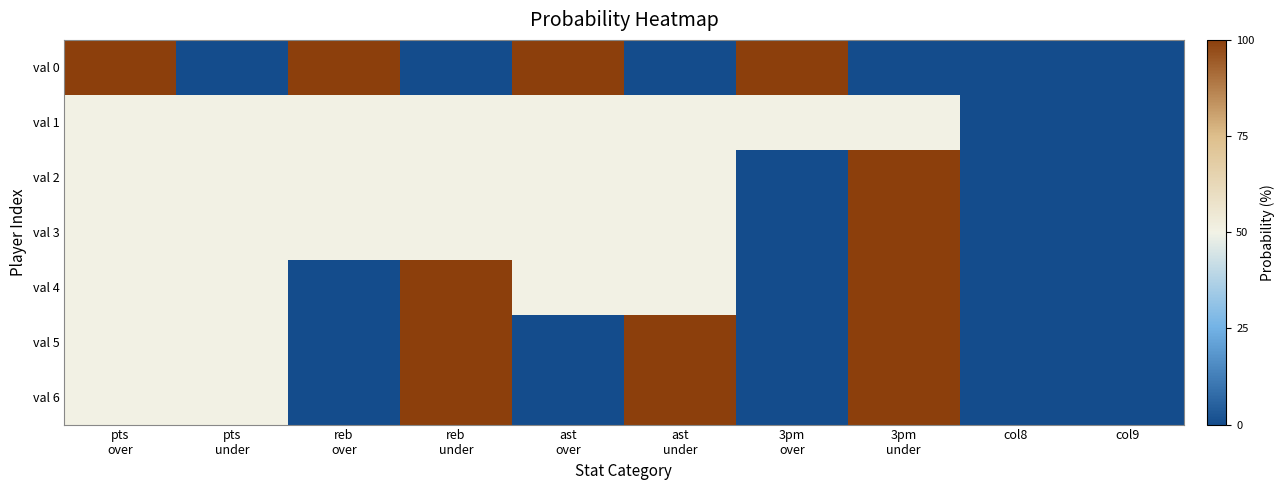

Reading left to right, transcribe all the data shown in this chart.

val 0: pts
over=100	pts
under=0	reb
over=100	reb
under=0	ast
over=100	ast
under=0	3pm
over=100	3pm
under=0	col8=0	col9=0
val 1: pts
over=50	pts
under=50	reb
over=50	reb
under=50	ast
over=50	ast
under=50	3pm
over=50	3pm
under=50	col8=0	col9=0
val 2: pts
over=50	pts
under=50	reb
over=50	reb
under=50	ast
over=50	ast
under=50	3pm
over=0	3pm
under=100	col8=0	col9=0
val 3: pts
over=50	pts
under=50	reb
over=50	reb
under=50	ast
over=50	ast
under=50	3pm
over=0	3pm
under=100	col8=0	col9=0
val 4: pts
over=50	pts
under=50	reb
over=0	reb
under=100	ast
over=50	ast
under=50	3pm
over=0	3pm
under=100	col8=0	col9=0
val 5: pts
over=50	pts
under=50	reb
over=0	reb
under=100	ast
over=0	ast
under=100	3pm
over=0	3pm
under=100	col8=0	col9=0
val 6: pts
over=50	pts
under=50	reb
over=0	reb
under=100	ast
over=0	ast
under=100	3pm
over=0	3pm
under=100	col8=0	col9=0